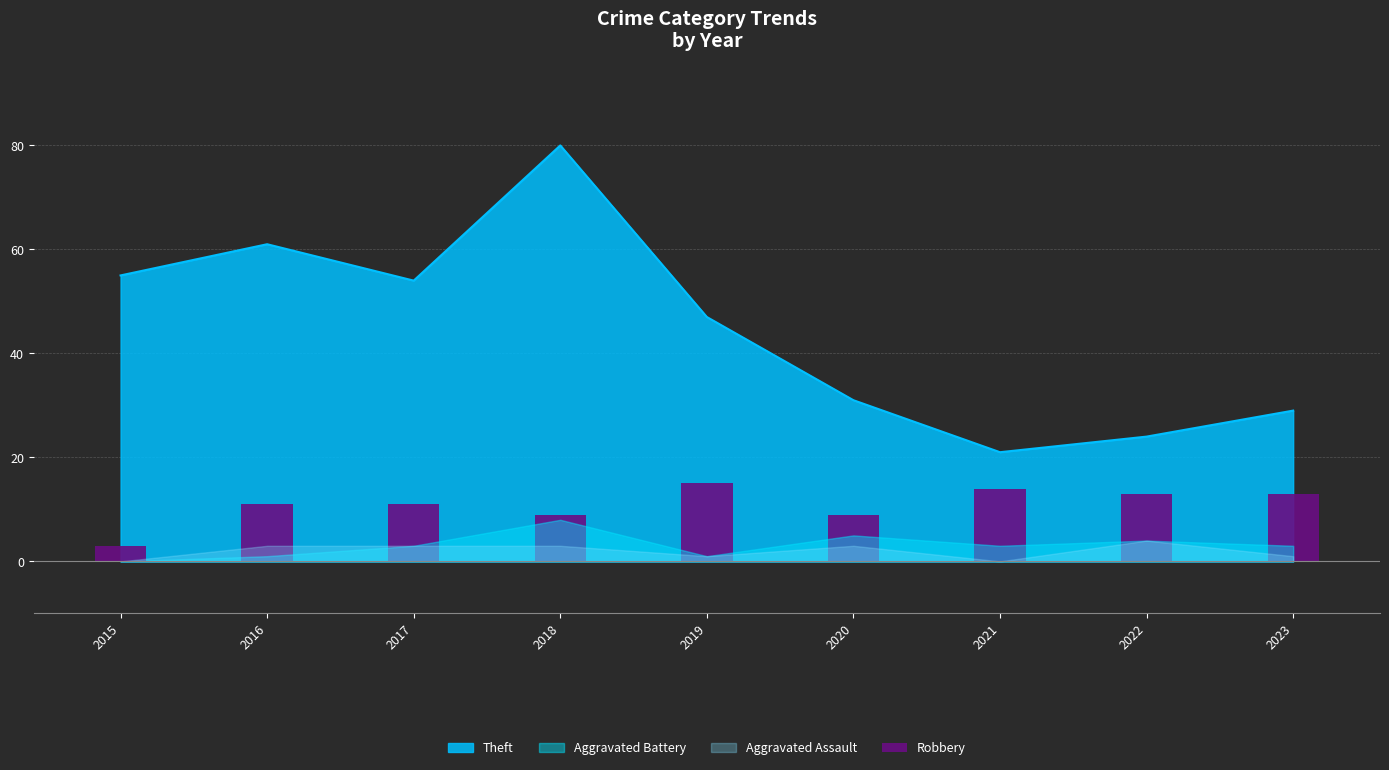

How many bars are there in total?

9